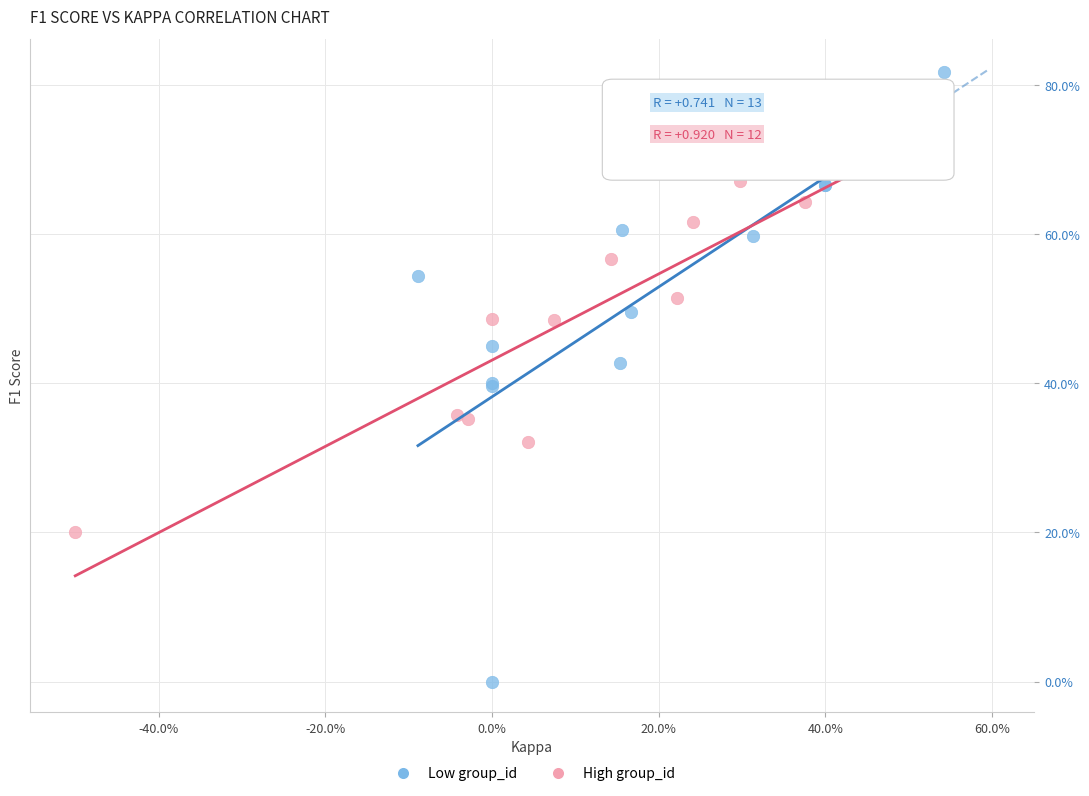

What are all the series names shown in the legend?

Low group_id, High group_id